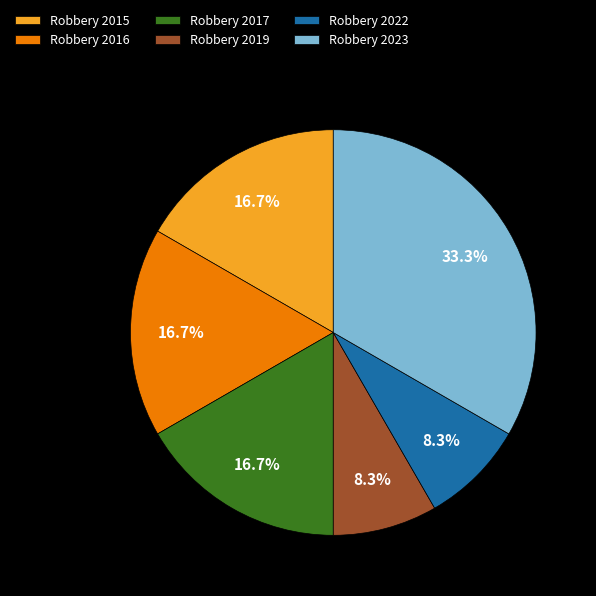

Which has a higher value, Robbery 2022 or Robbery 2016?

Robbery 2016